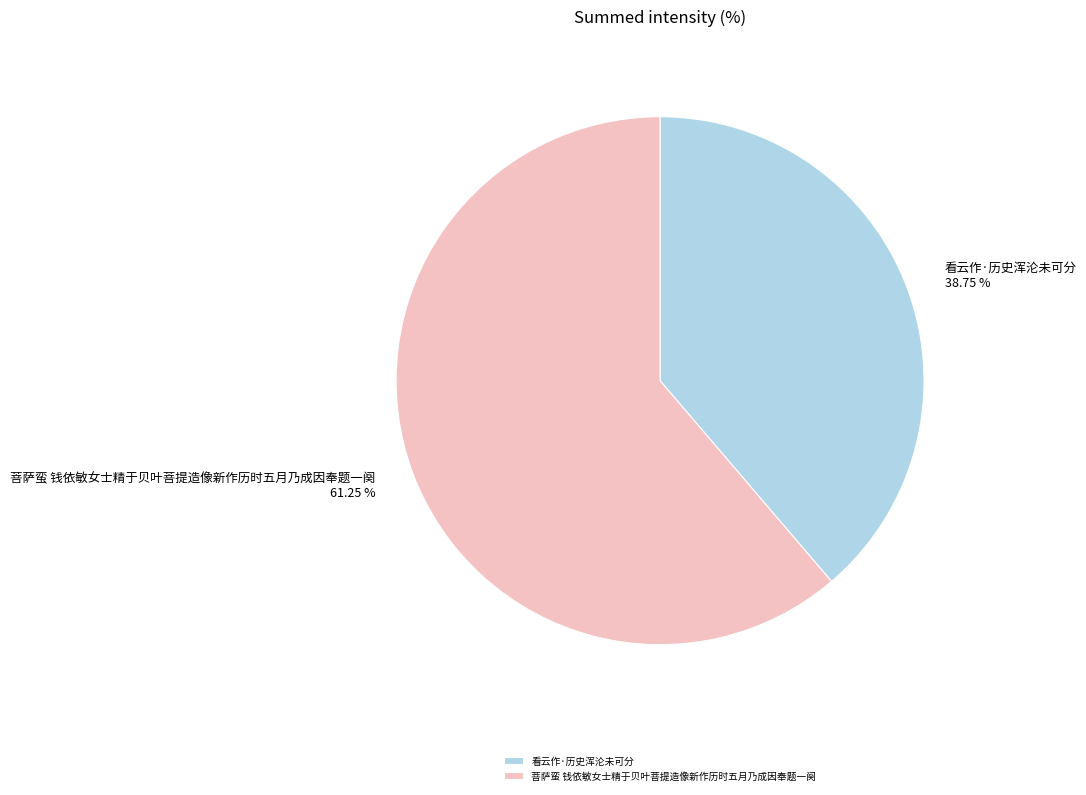

Is it true that 菩萨蛮 钱依敏女士精于贝叶菩提造像新作历时五月乃成因奉题一阕 is 56% of the pie?

False